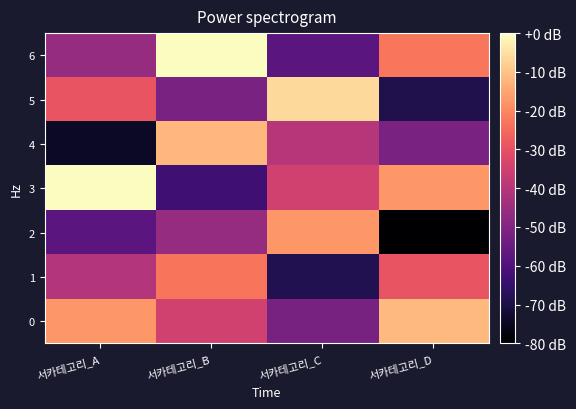

Reading left to right, list all the values displayed in this chart.

0: 서카테고리_A=-17.3	서카테고리_B=-34.8	서카테고리_C=-52.2	서카테고리_D=-11.7
1: 서카테고리_A=-40.5	서카테고리_B=-23.0	서카테고리_C=-68.6	서카테고리_D=-29.1
2: 서카테고리_A=-57.9	서카테고리_B=-46.0	서카테고리_C=-17.3	서카테고리_D=-80.0
3: 서카테고리_A=0.0	서카테고리_B=-63.0	서카테고리_C=-34.7	서카테고리_D=-17.3
4: 서카테고리_A=-74.4	서카테고리_B=-12.0	서카테고리_C=-40.2	서카테고리_D=-51.6
5: 서카테고리_A=-29.1	서카테고리_B=-51.3	서카테고리_C=-6.2	서카테고리_D=-69.0
6: 서카테고리_A=-46.0	서카테고리_B=-0.2	서카테고리_C=-57.8	서카테고리_D=-22.6